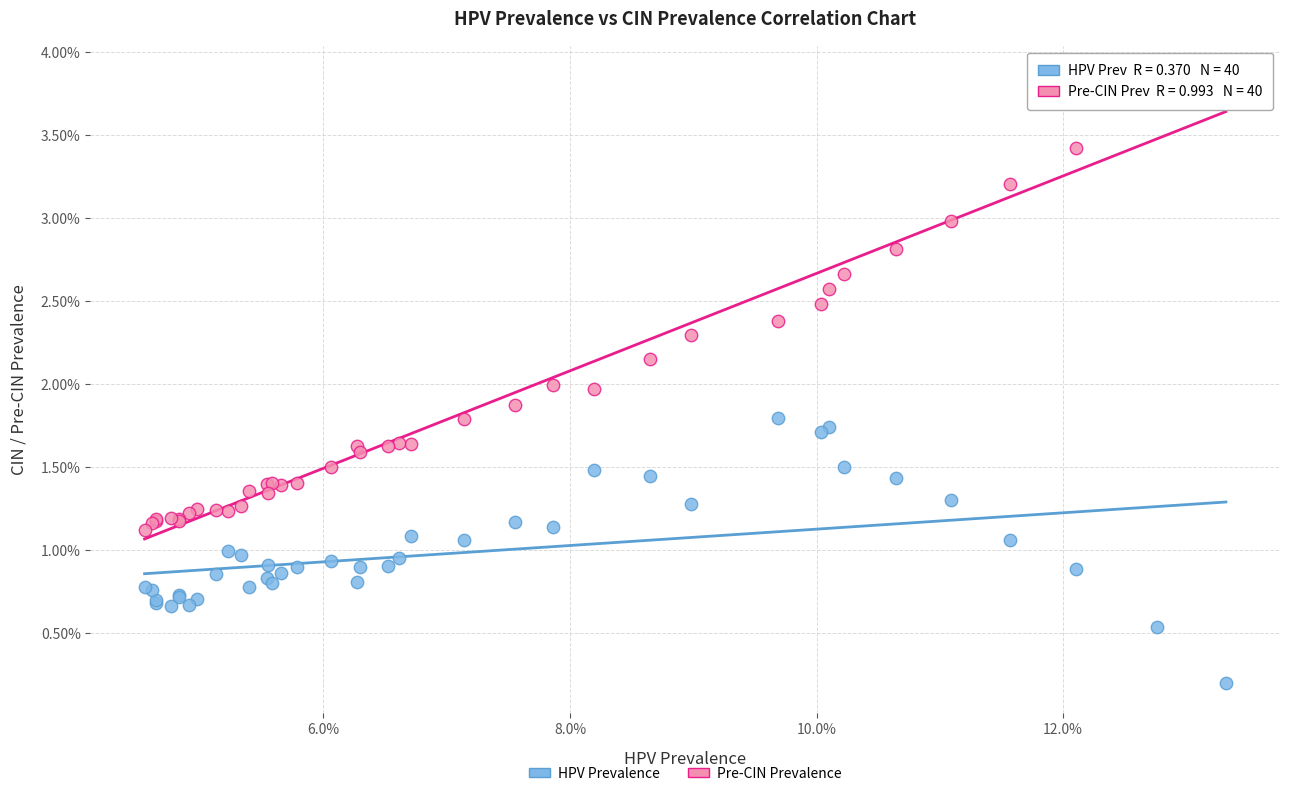

What are all the series names shown in the legend?

HPV Prevalence, Pre-CIN Prevalence